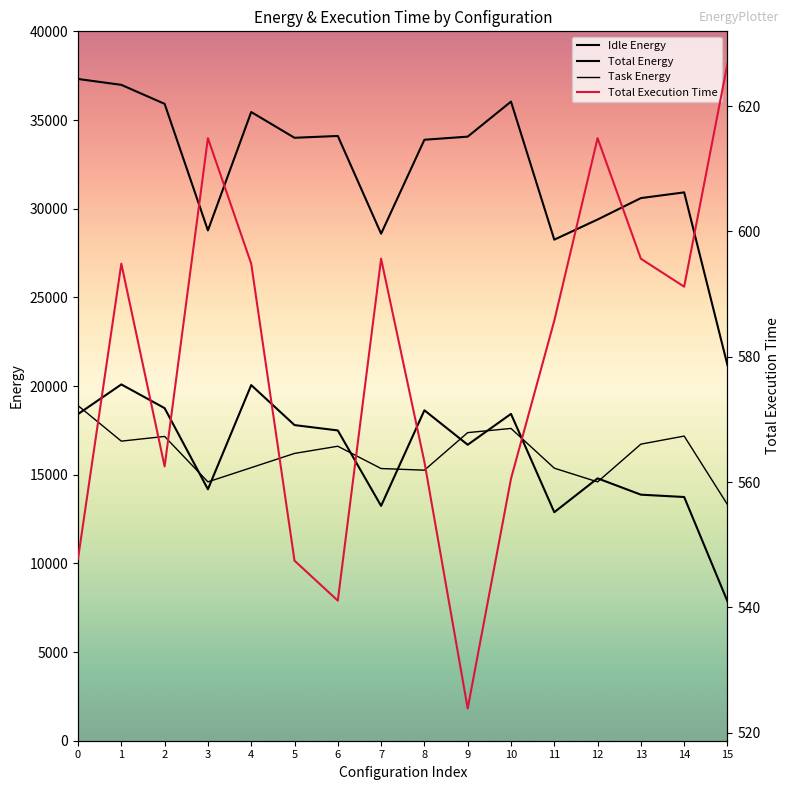

In Total Energy, how many points are lower than both neighbors (excluding endpoints)?

4